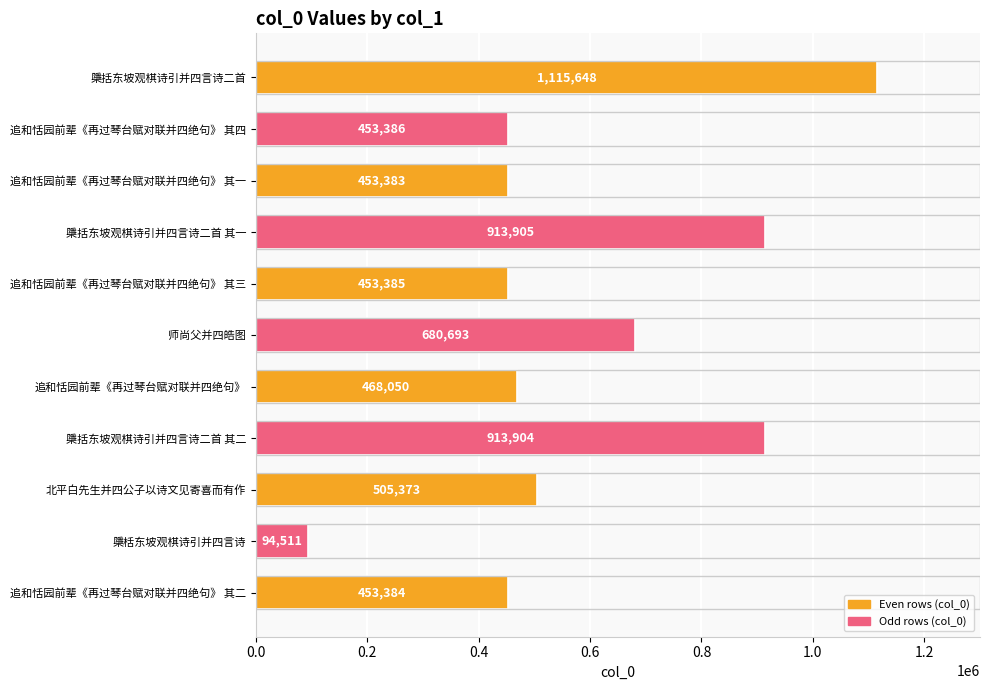

Does the chart contain any negative values?

No